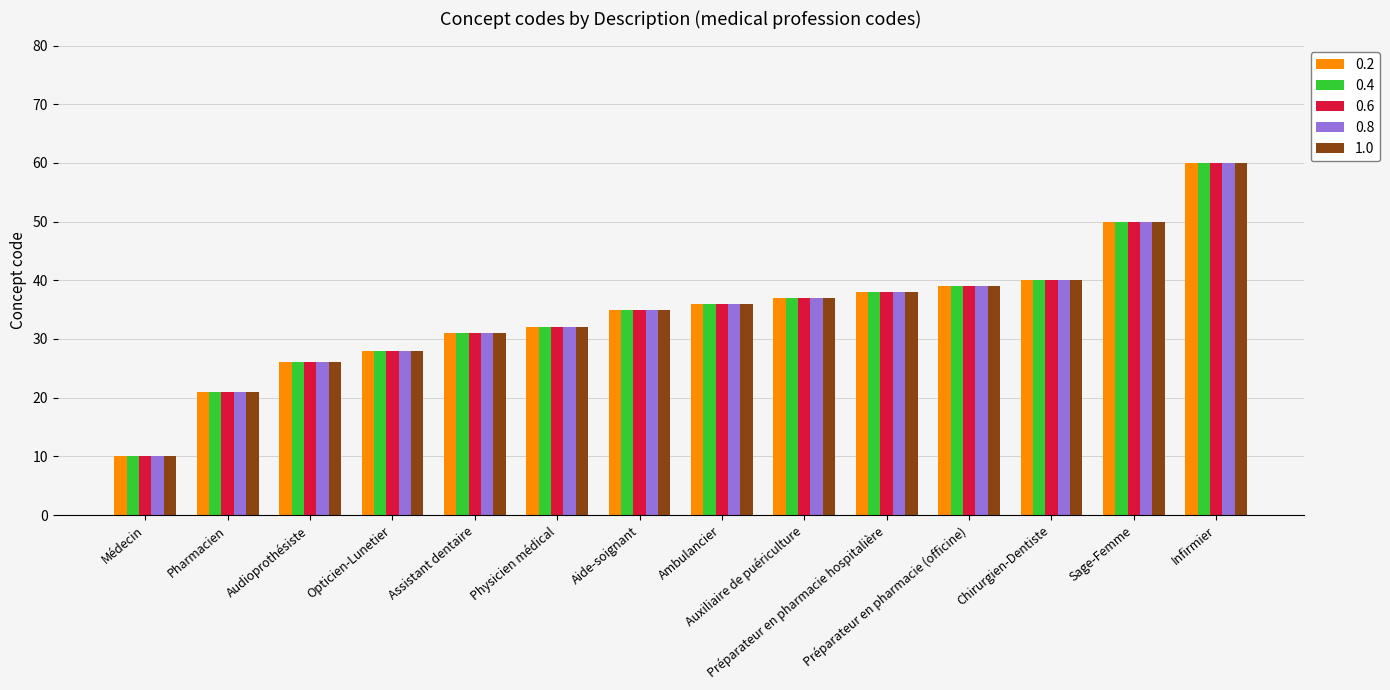

How many values in the 0.4 series are below 36?

7